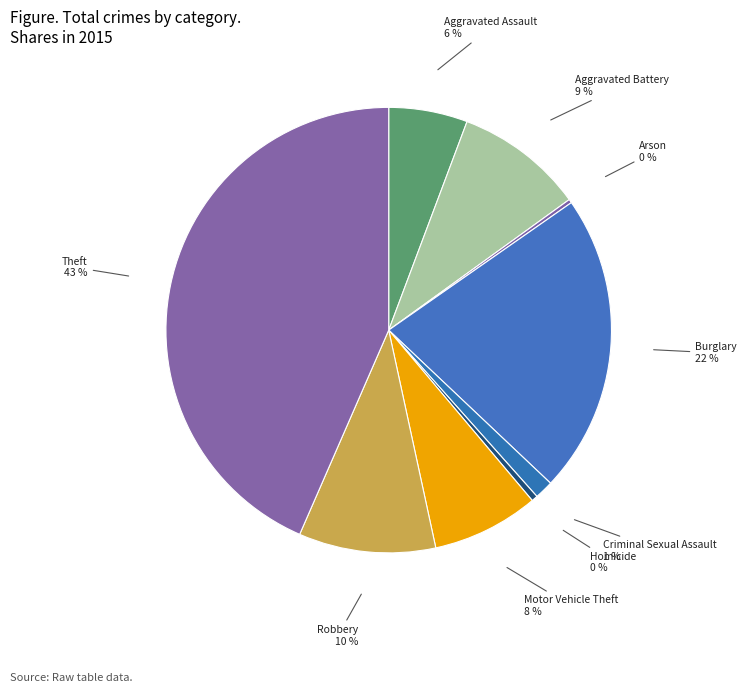

Rank the categories by value from highest to lowest.

Theft, Burglary, Robbery, Aggravated Battery, Motor Vehicle Theft, Aggravated Assault, Criminal Sexual Assault, Homicide, Arson